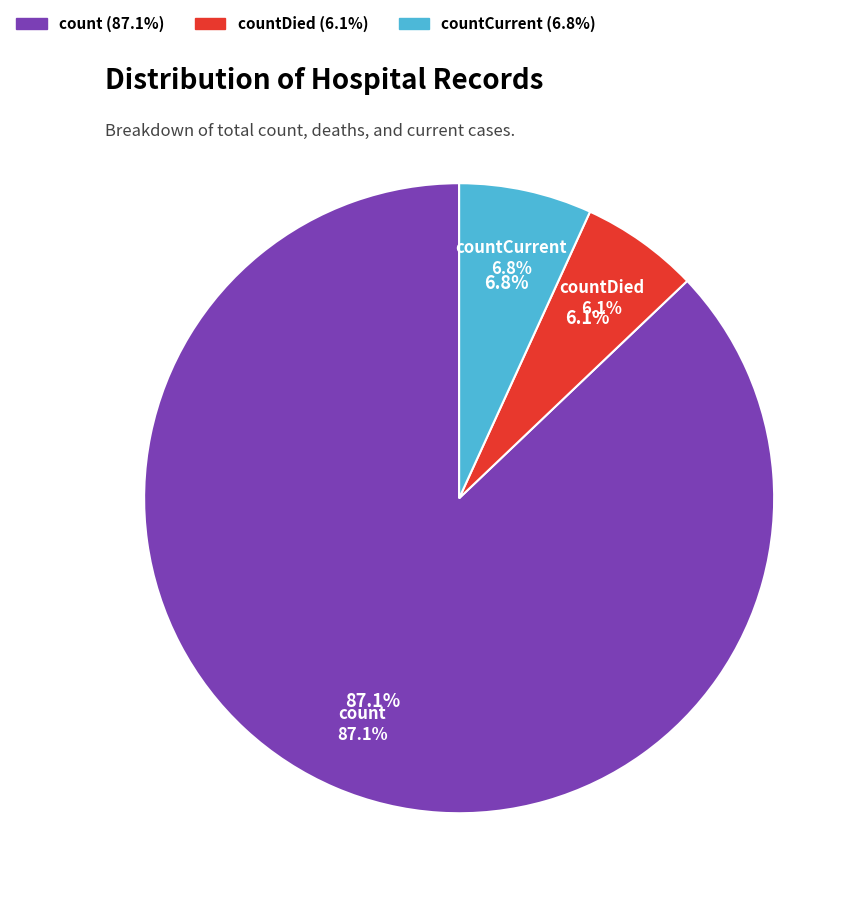

Does count represent more than half of the total?

Yes